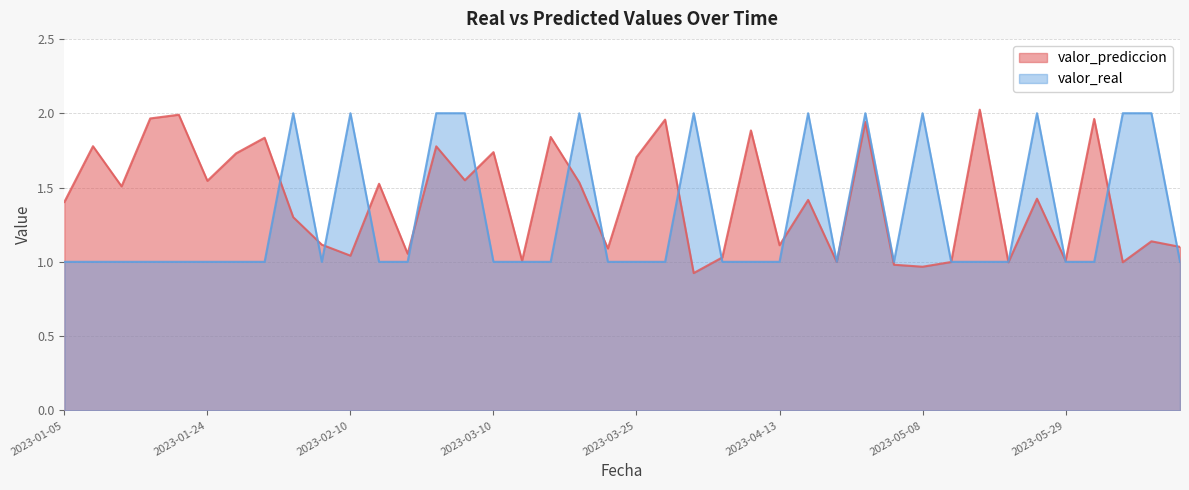

Is the value of valor_real at 2023-03-25 greater than the value of valor_prediccion at 2023-02-21?

No